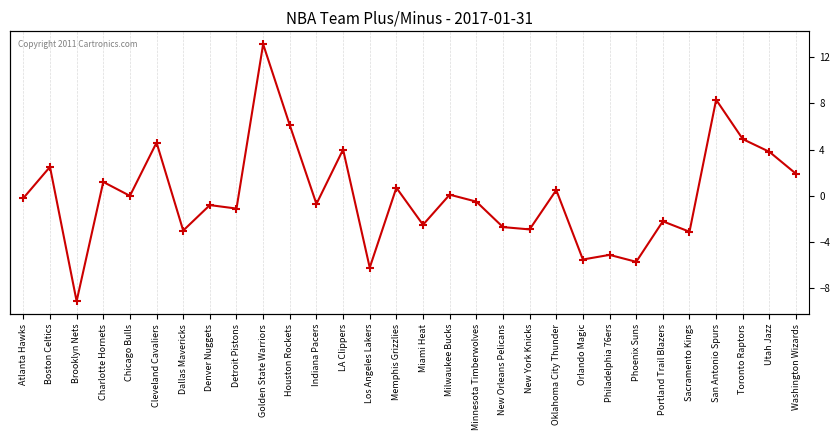

Reading left to right, list all the values displayed in this chart.

-0.2	2.5	-9.1	1.2	0.0	4.6	-3.0	-0.8	-1.1	13.1	6.1	-0.7	4.0	-6.2	0.7	-2.5	0.1	-0.5	-2.7	-2.9	0.5	-5.5	-5.1	-5.7	-2.2	-3.1	8.3	4.9	3.8	1.9